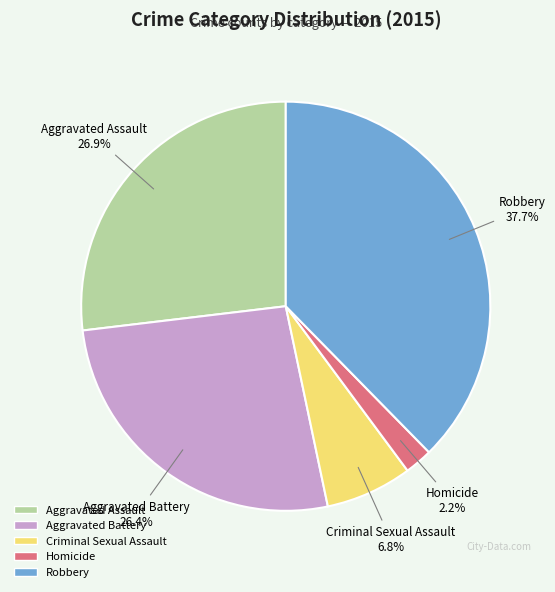

Does any single category account for the majority?

No